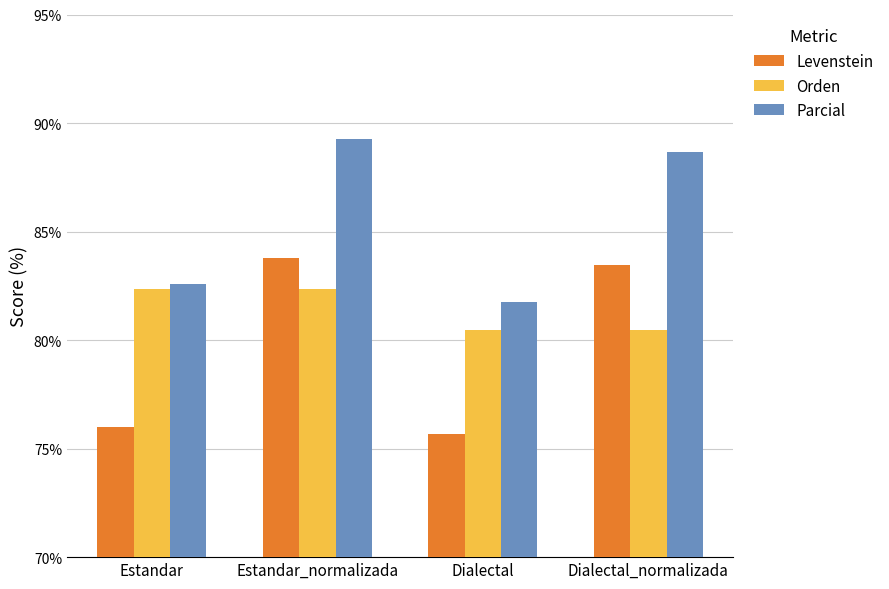

Which series changed the most between Estandar_normalizada and Dialectal?

Levenstein